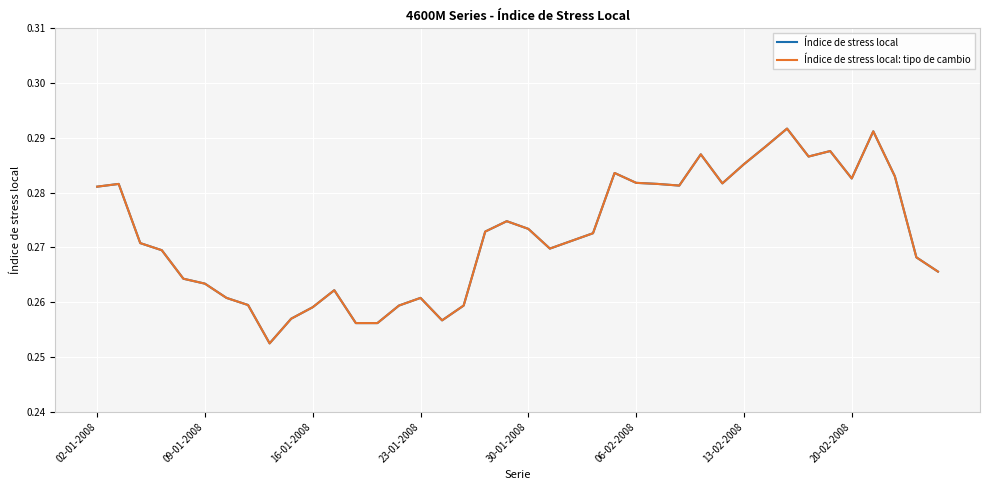

How many lines are shown in the chart?

2